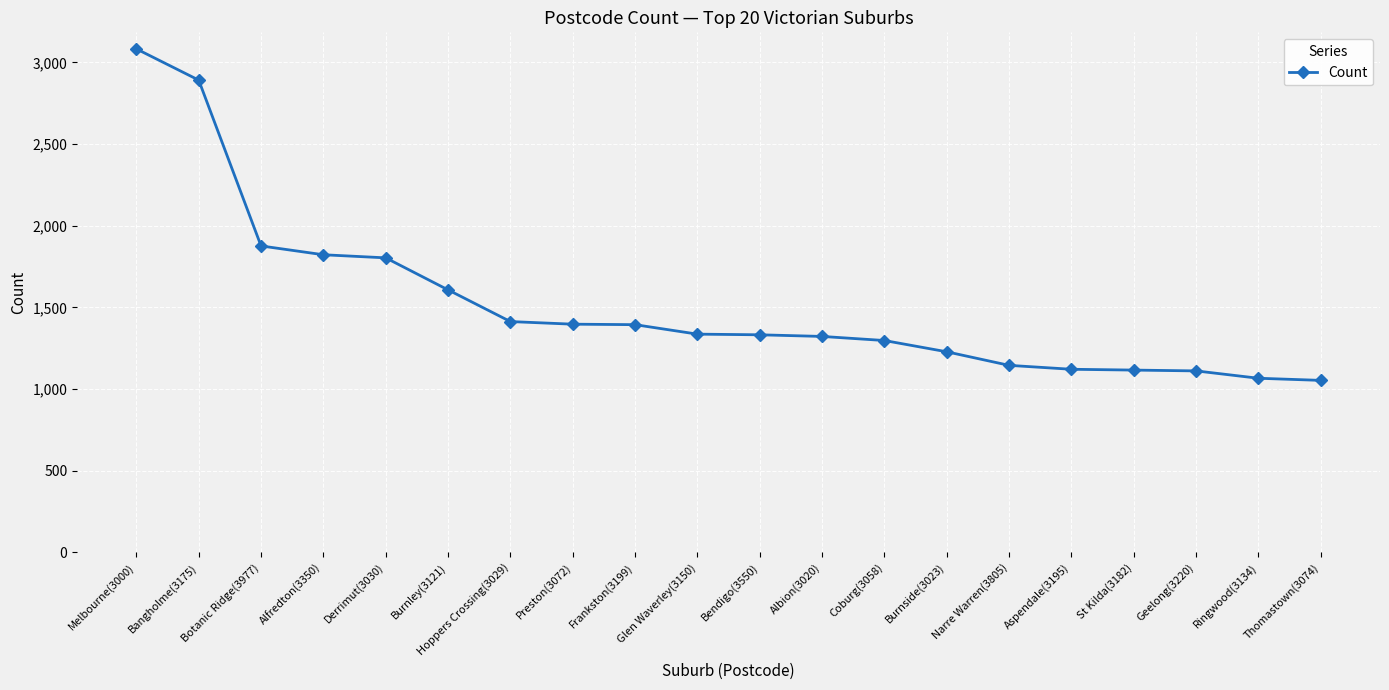

What is the difference between the maximum and minimum values?

2029